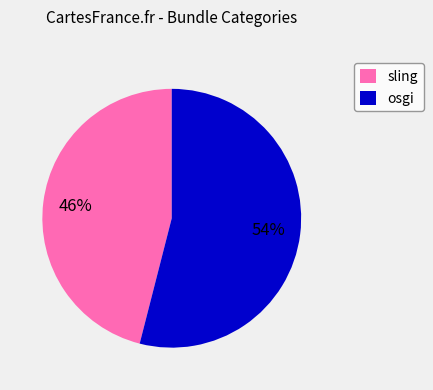

How many slices are in this pie chart?

2